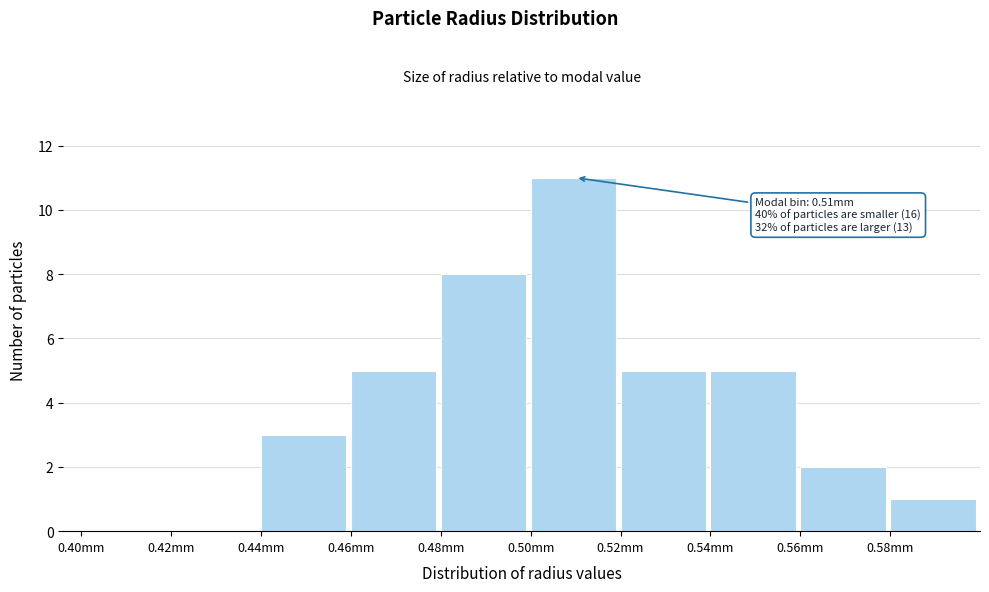

Reading left to right, extract all data points from this chart.

0.40mm=0	0.42mm=0	0.44mm=3	0.46mm=5	0.48mm=8	0.50mm=11	0.52mm=5	0.54mm=5	0.56mm=2	0.58mm=1